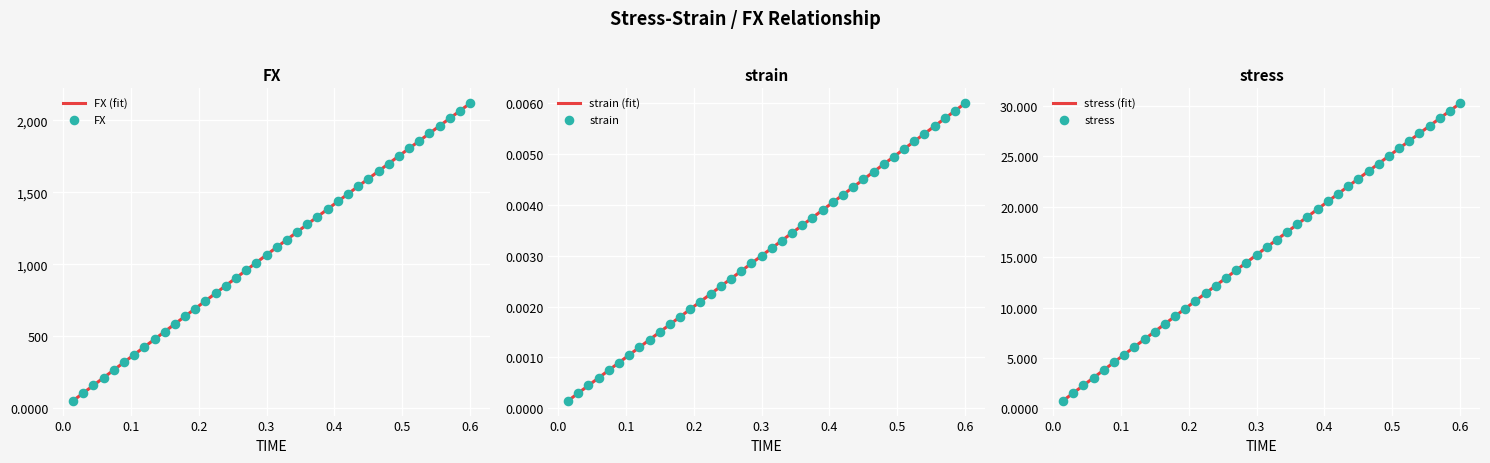

What is the total value across all series at 0.39?

1404.1